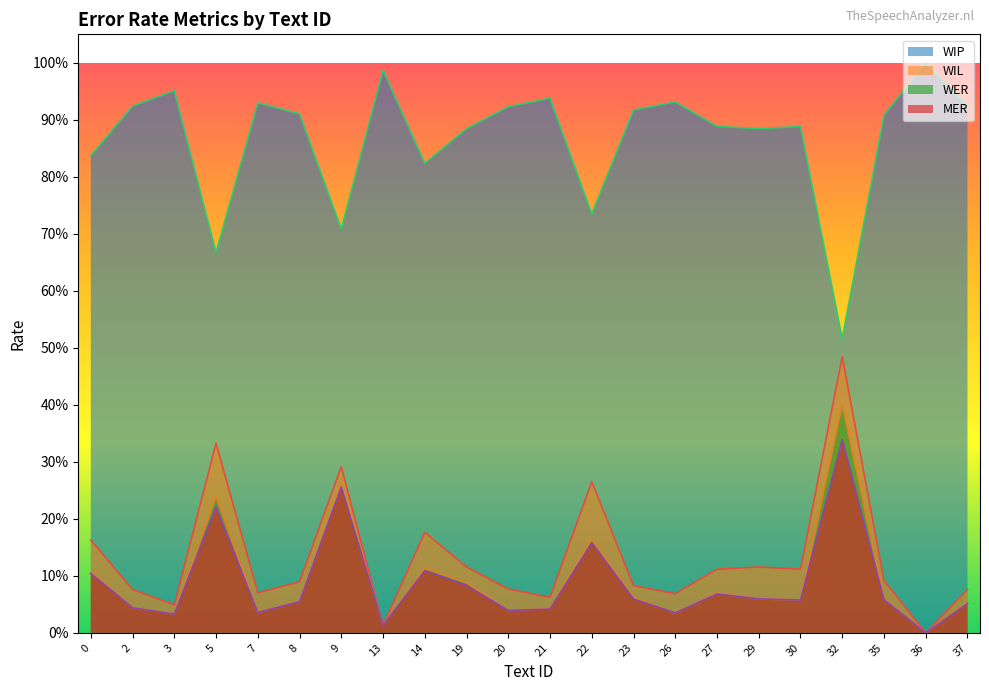

What is the difference between the maximum and minimum values in the WIP series?

0.5